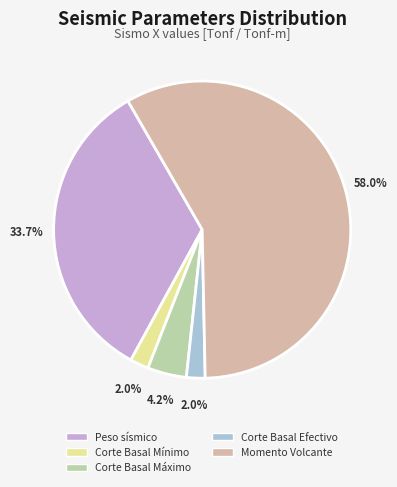

Do Corte Basal Máximo and Momento Volcante together represent more than half of the pie?

Yes